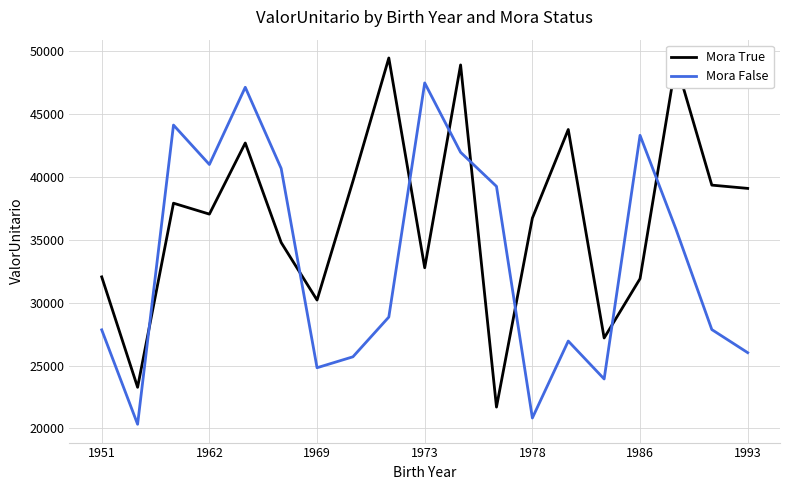

True or false: Mora False and Mora True intersect in this chart.

True